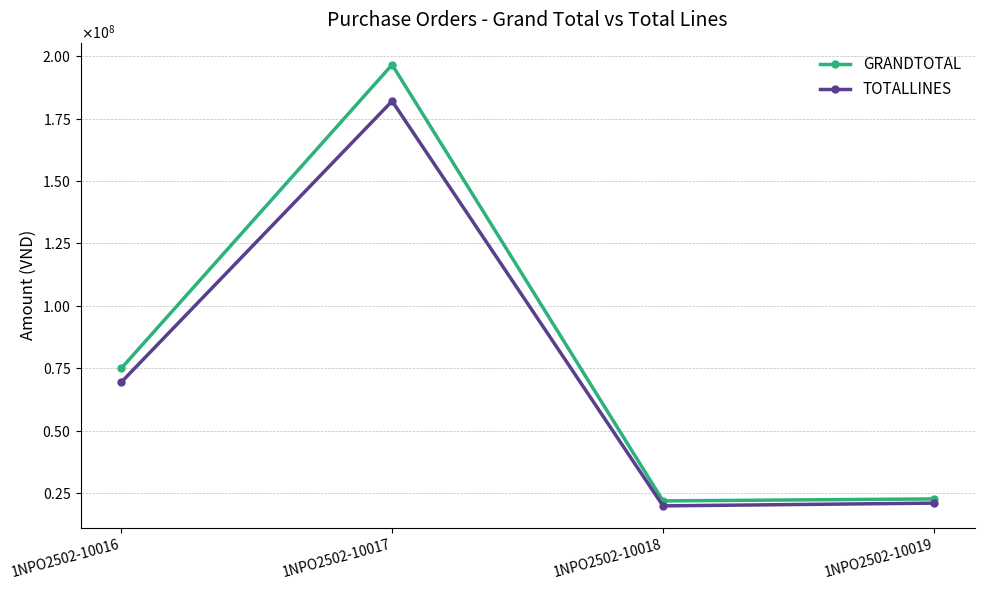

What is the difference between the second highest and minimum values in the GRANDTOTAL series?

53062000